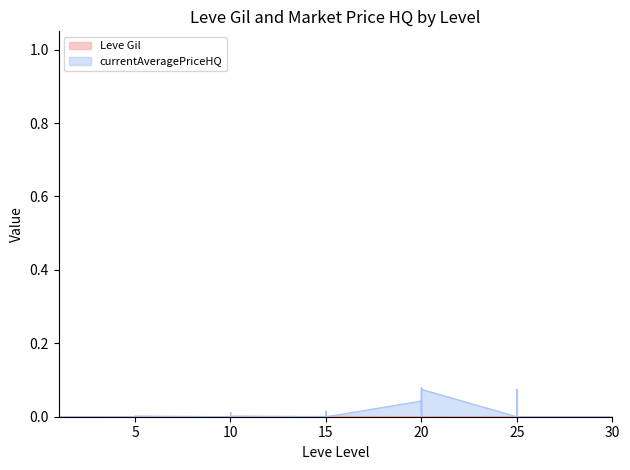

What is the difference between the second highest and minimum values in the currentAveragePriceHQ series?

0.1